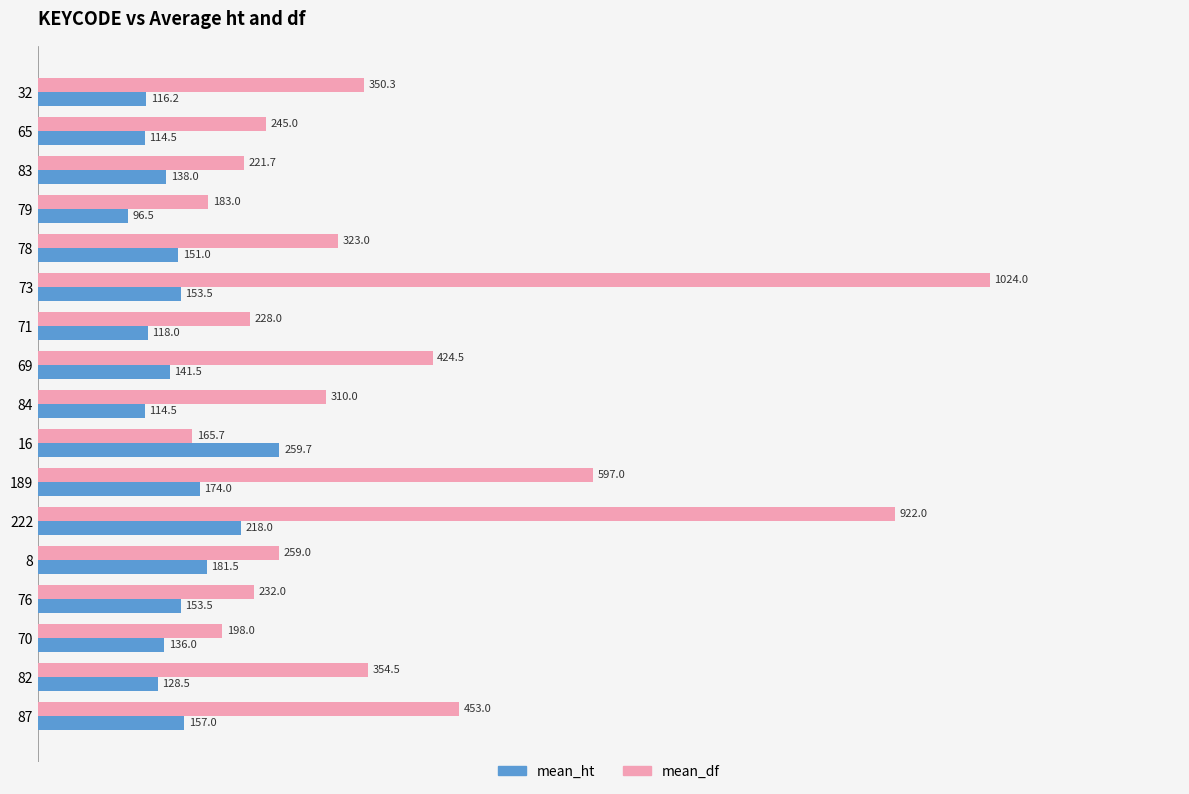

What is the difference between the maximum and minimum values in the mean_df series?

858.3